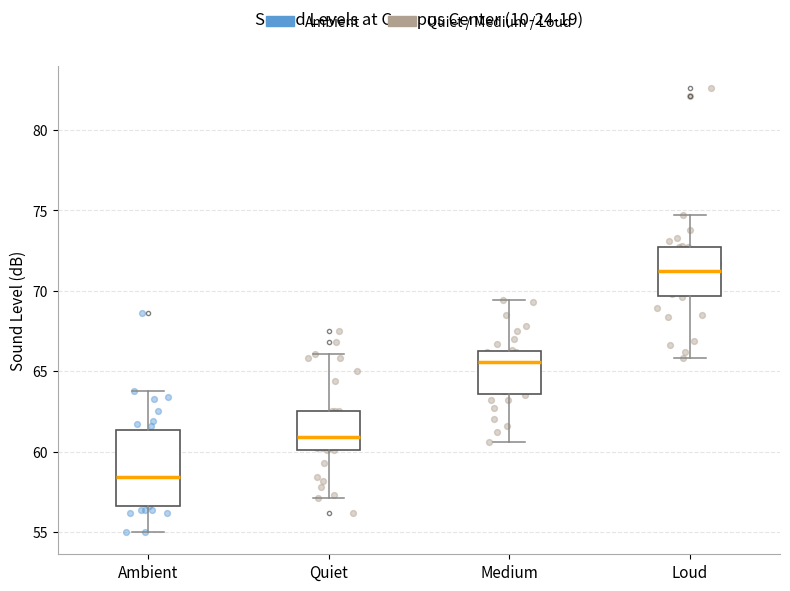

Comparing the boxes themselves (not the whiskers), which one is the tallest?

Ambient